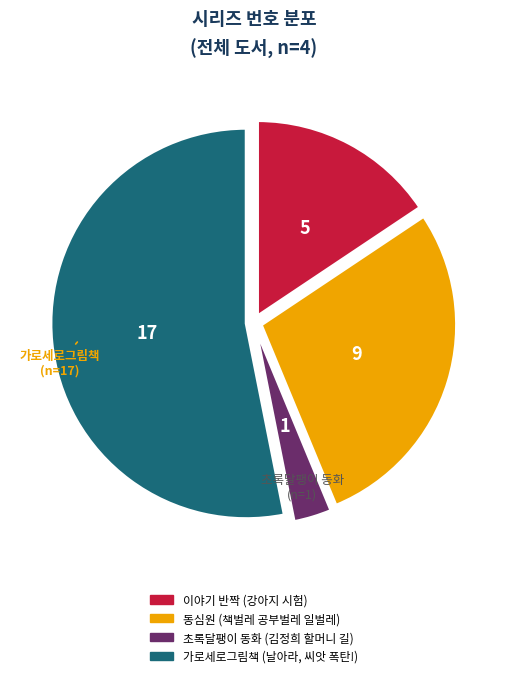

True or false: 가로세로그림책 (날아라, 씨앗 폭탄!) accounts for 53% of the total.

True